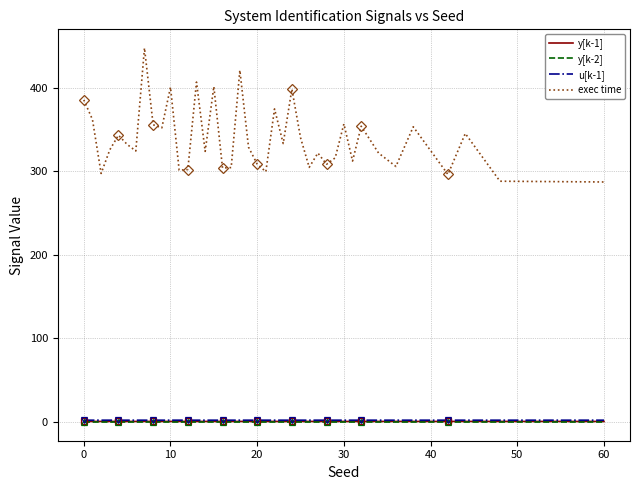

Rank the series by their maximum value, from highest to lowest.

exec time, u[k-1], y[k-1], y[k-2]